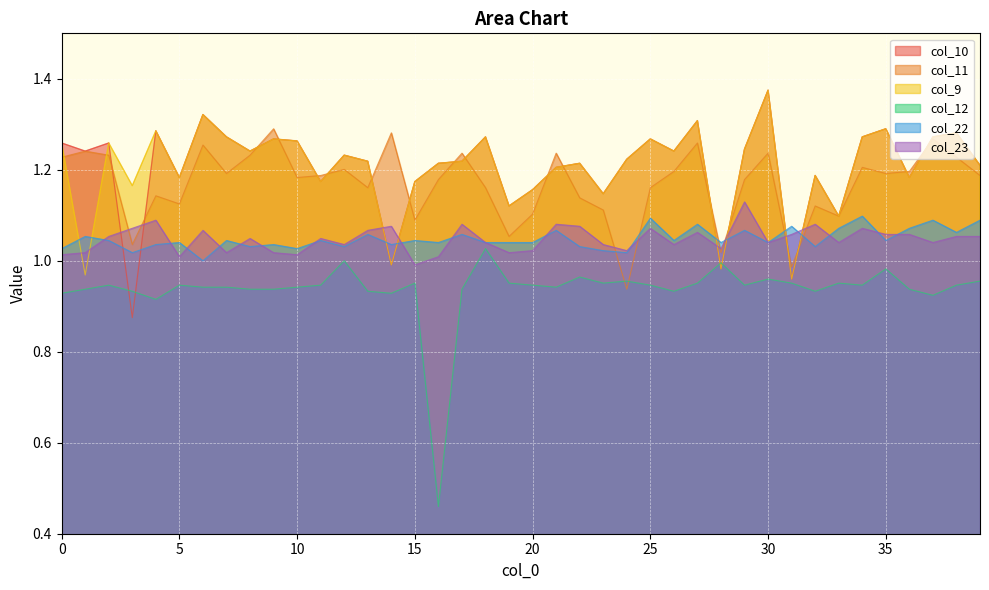

Count the number of data series in this chart.

6